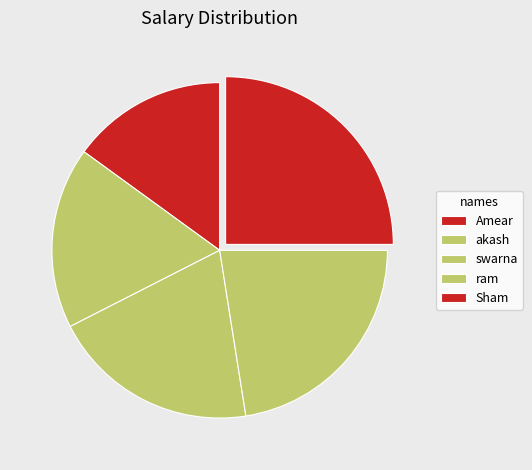

How many segments does this pie chart have?

5